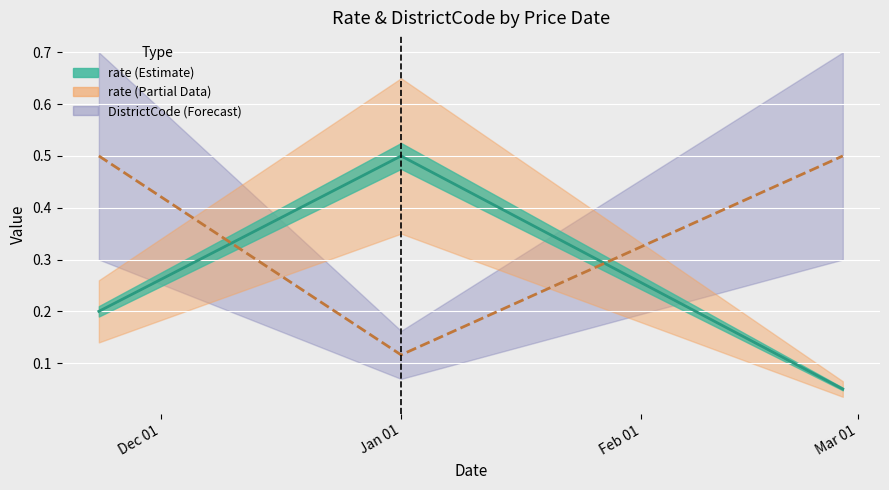

At which label does DistrictCode (norm) reach its peak?

Dec 01